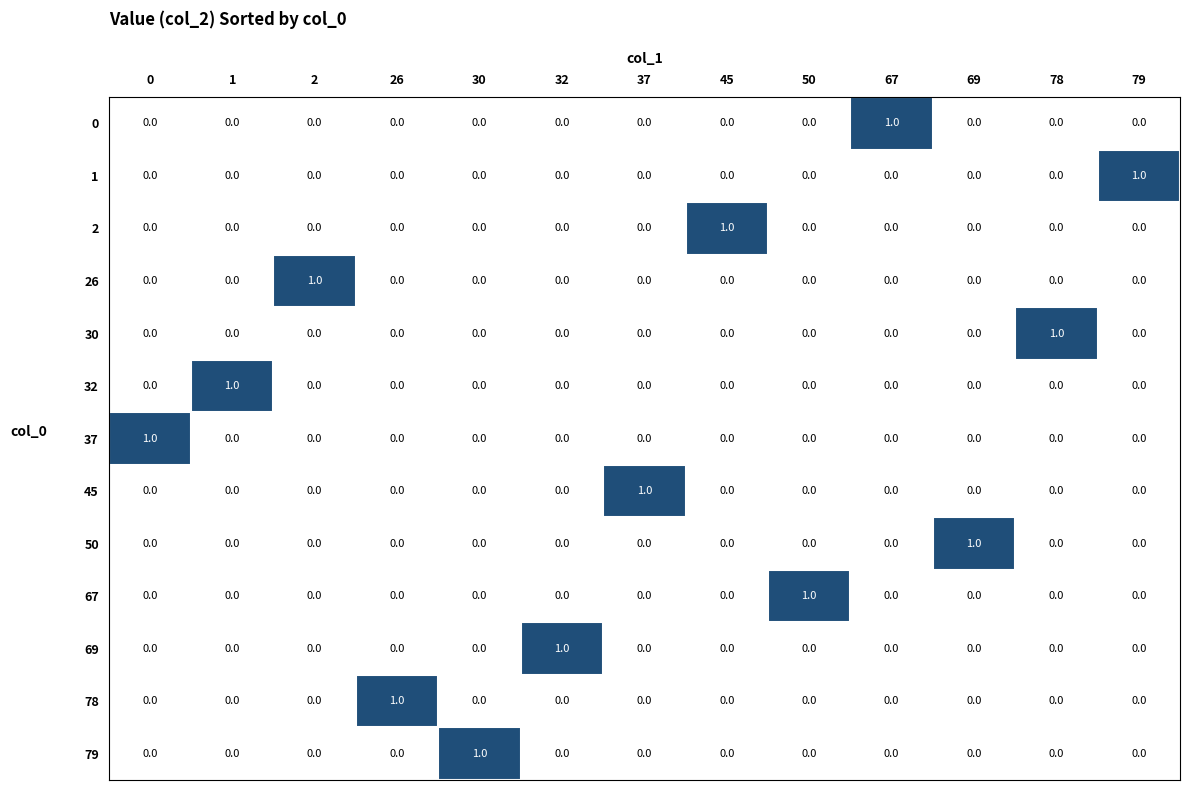

The value of 50 at 2 is -1. True or false?

False